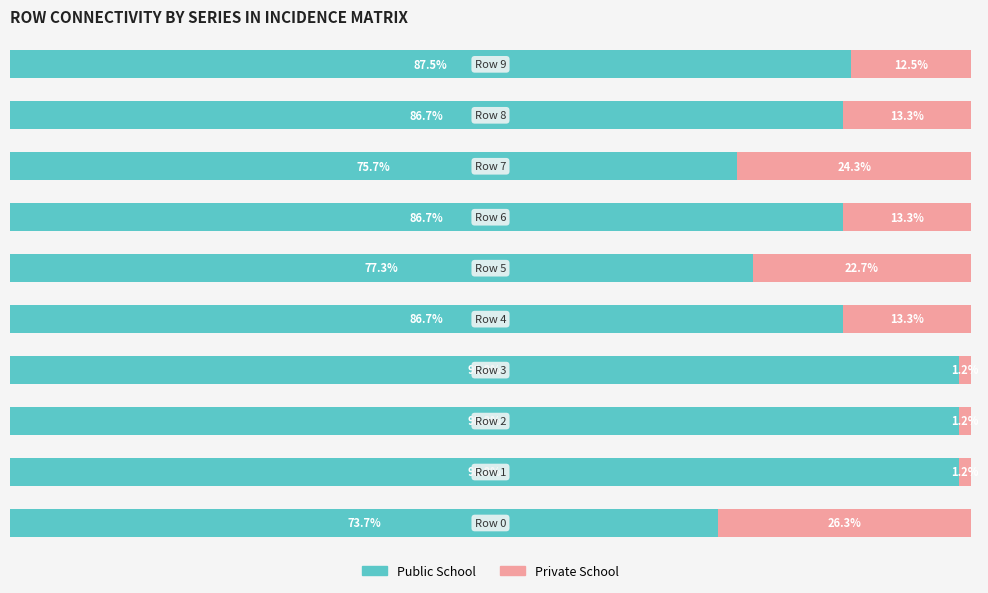

What are all the series names shown in the legend?

Public School, Private School